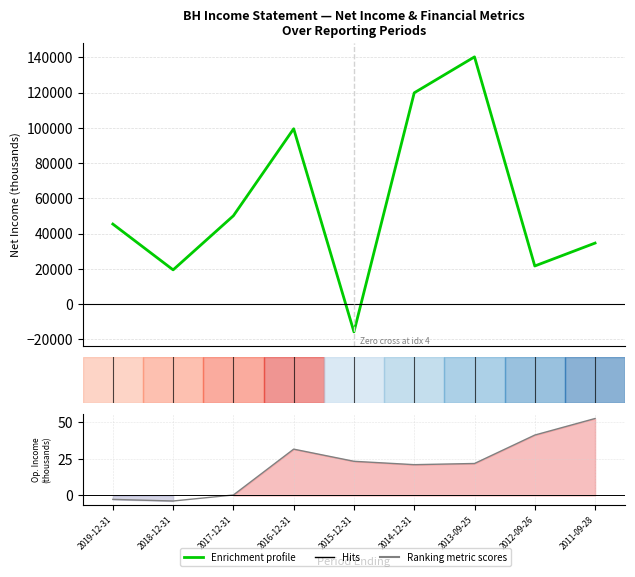

At which category does Ranking metric scores reach its first local valley?

2018-12-31